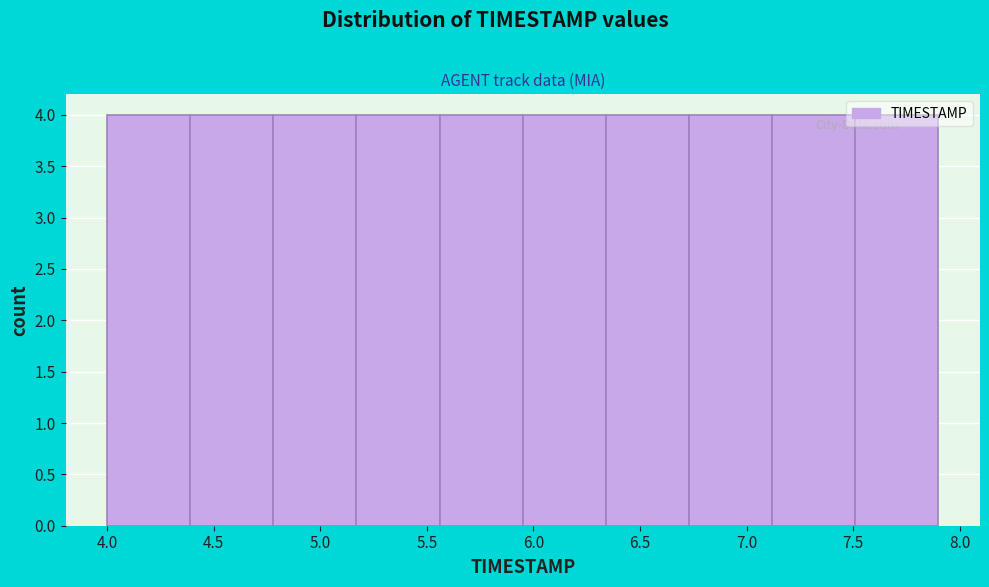

Reading left to right, list every bar in this chart as the range it spans on the x-axis followed by its height. Neither the bar edges nor the heights are printed on the chart, so give them approximately, as read against the axes.

4.00 to 4.39: 4
4.39 to 4.78: 4
4.78 to 5.17: 4
5.17 to 5.56: 4
5.56 to 5.95: 4
5.95 to 6.34: 4
6.34 to 6.73: 4
6.73 to 7.12: 4
7.12 to 7.51: 4
7.51 to 7.90: 4